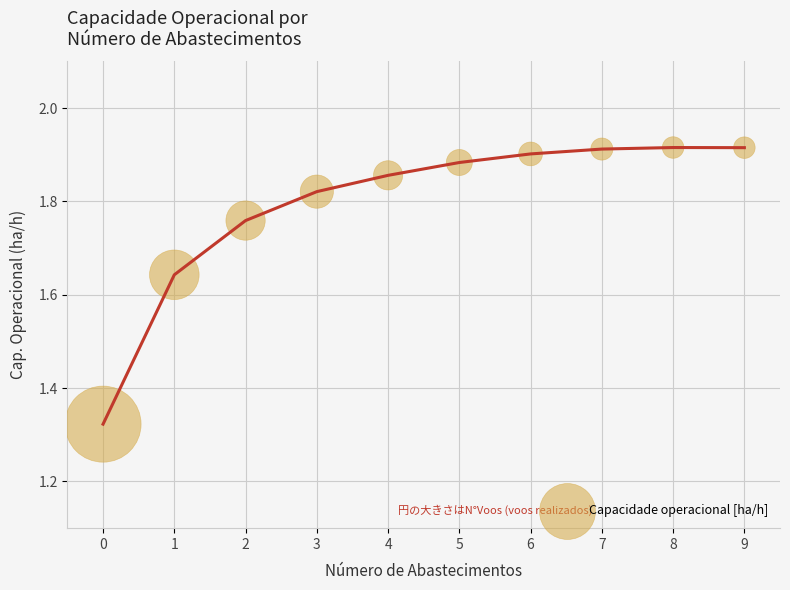

What is the range of Y values (max minus min)?

0.6